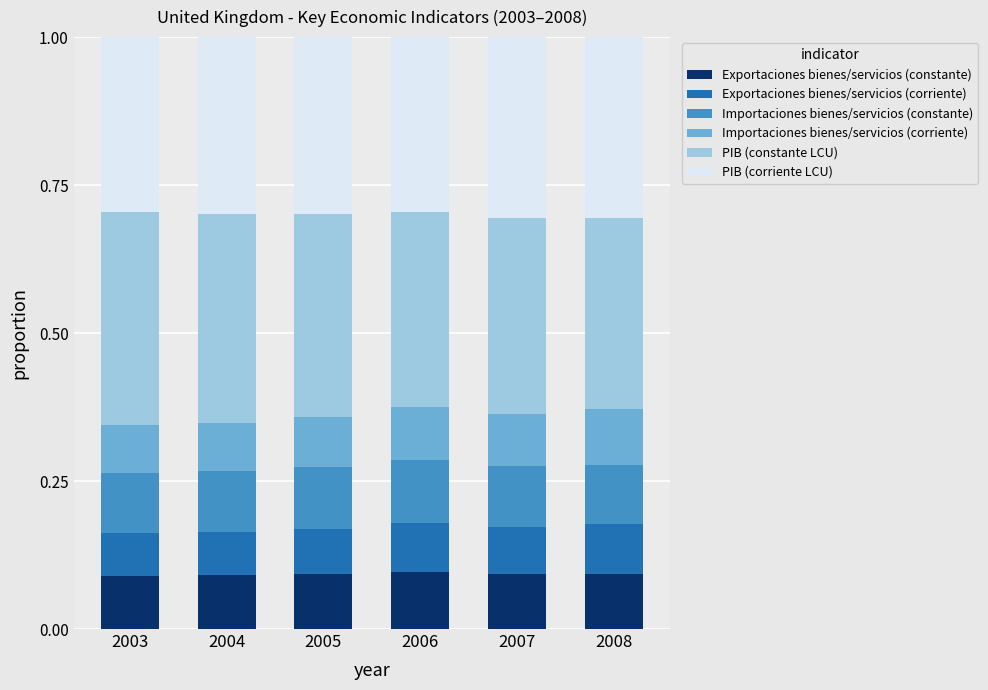

The Exportaciones bienes/servicios (constante) series shows 0.1 at 2004. True or false?

True